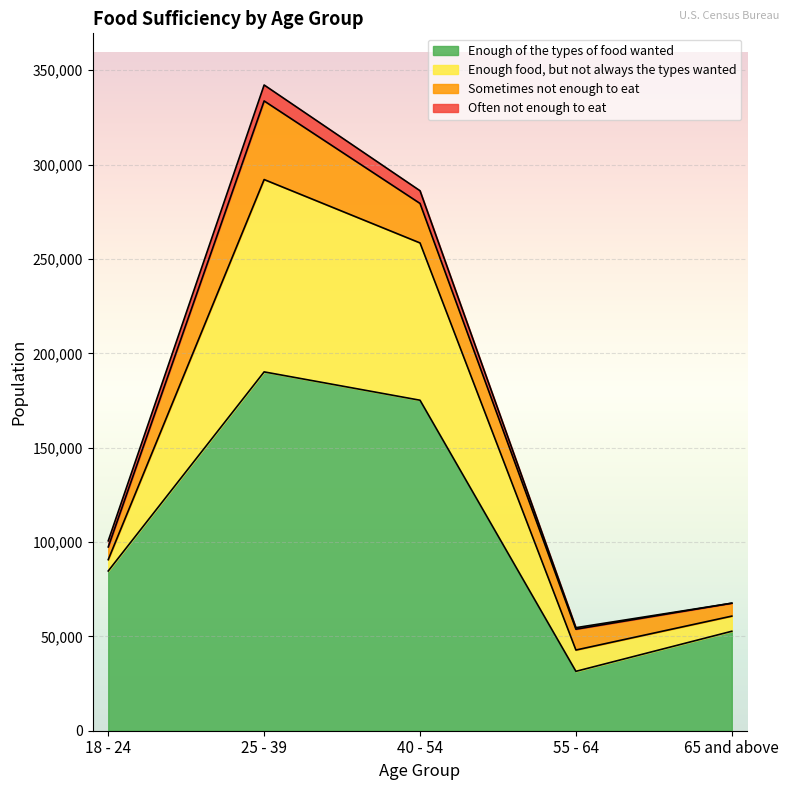

Is the value of Enough food, but not always the types wanted at 40 - 54 greater than the value of Enough of the types of food wanted at 18 - 24?

Yes